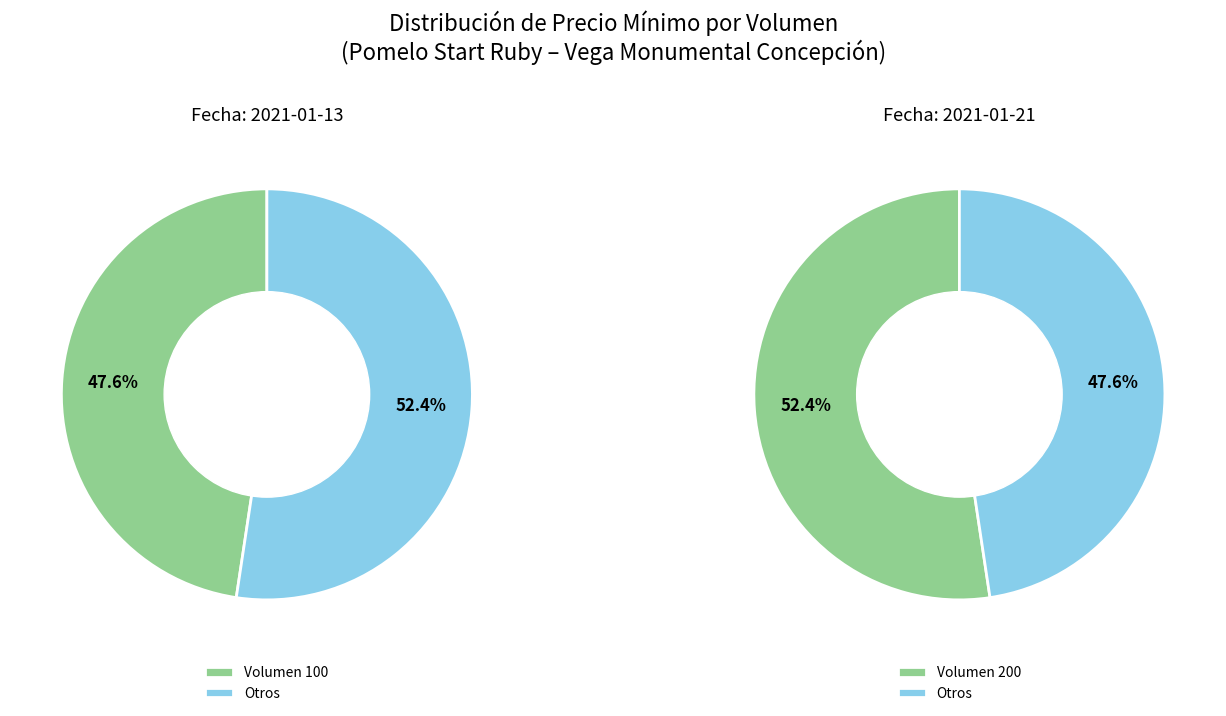

Count the number of slices in the pie.

2